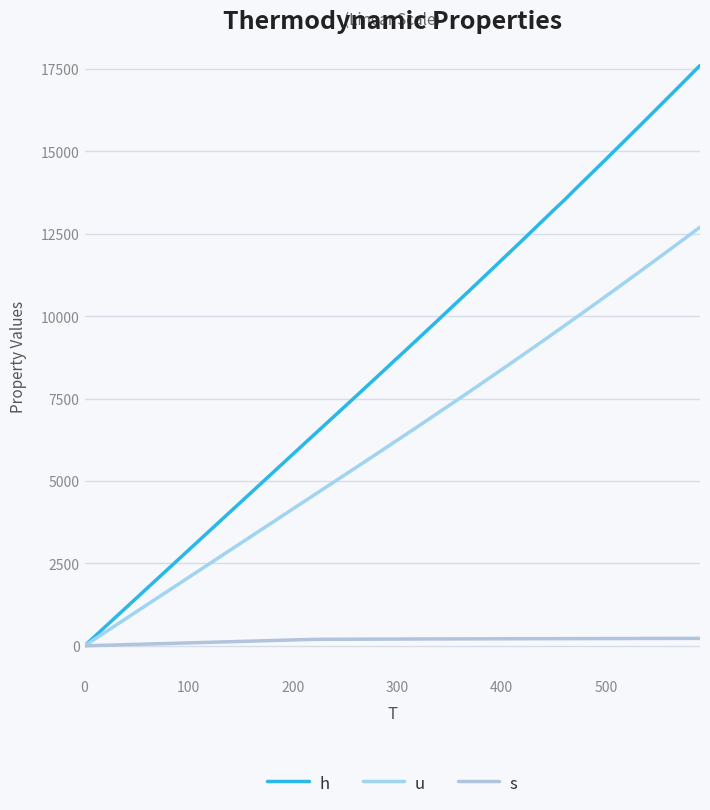

Does the chart have visible grid lines?

Yes